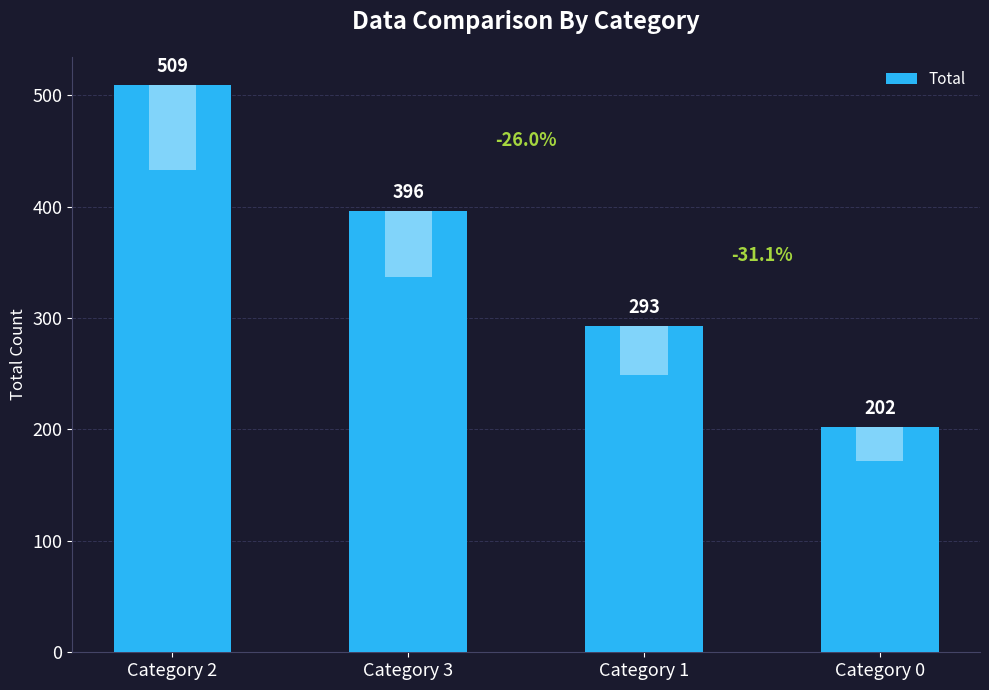

List the labels in order of value, smallest first.

Category 0, Category 1, Category 3, Category 2